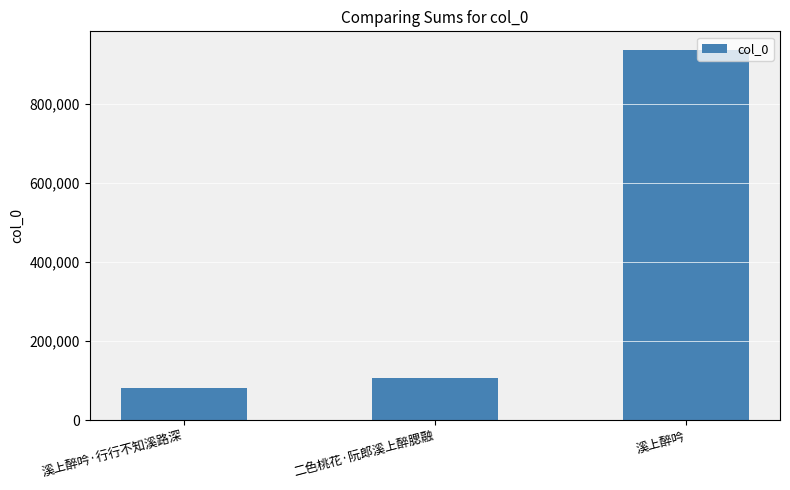

What is the sum of all values?

1125136